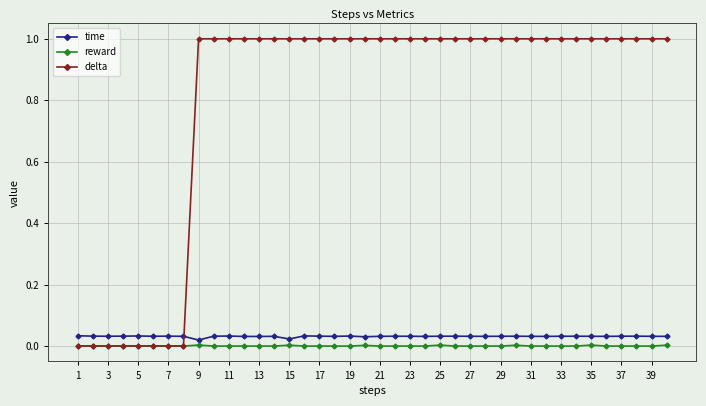

Which series has the widest spread of values?

delta